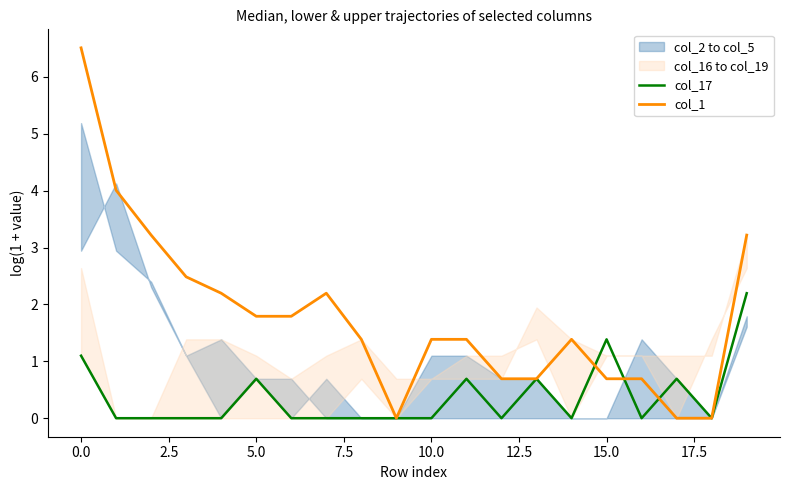

Where does the col_1 series first go above 1?

0.0